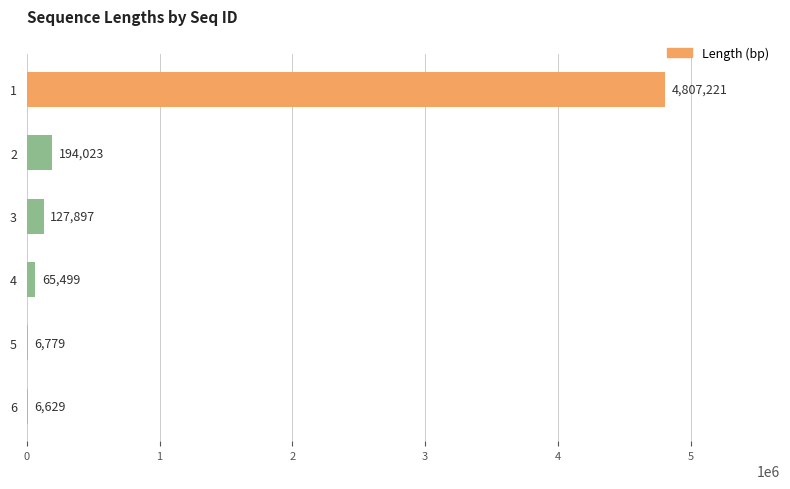

What value does the data have at 5?

6779